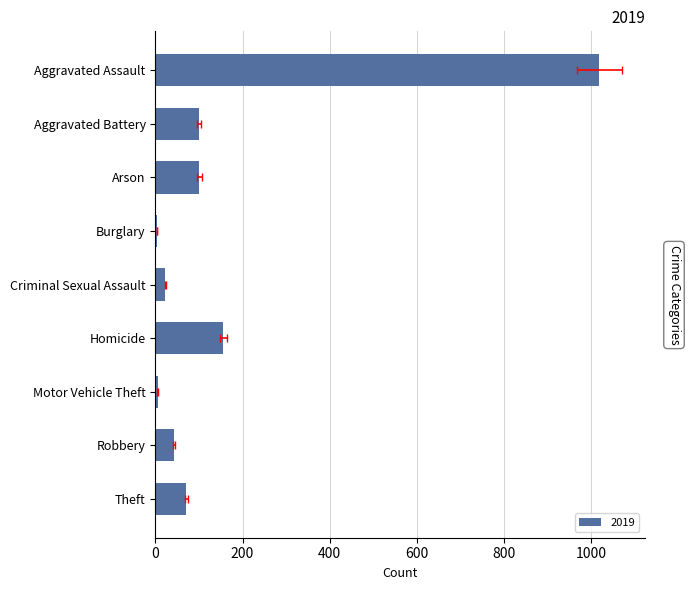

How many categories are shown in the chart?

9